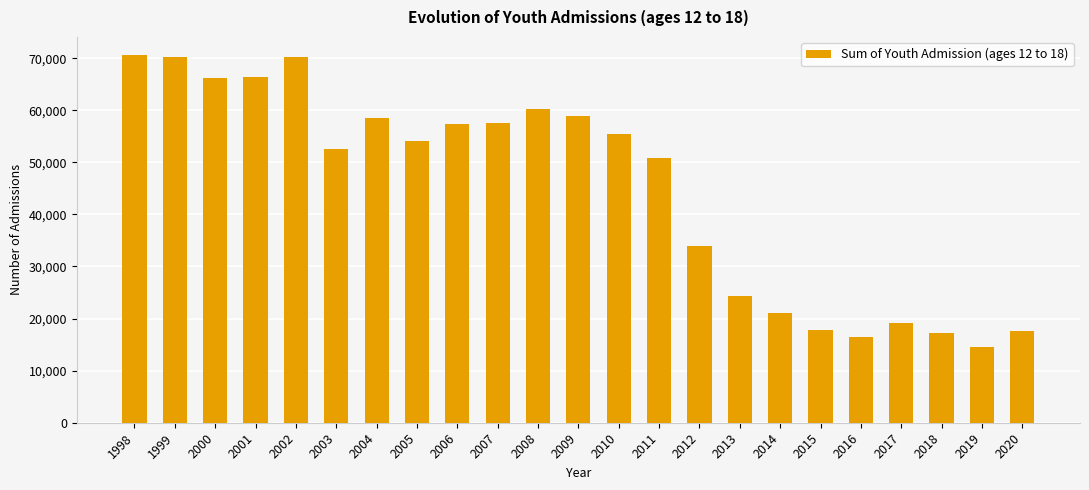

How many distinct data groups are displayed?

1